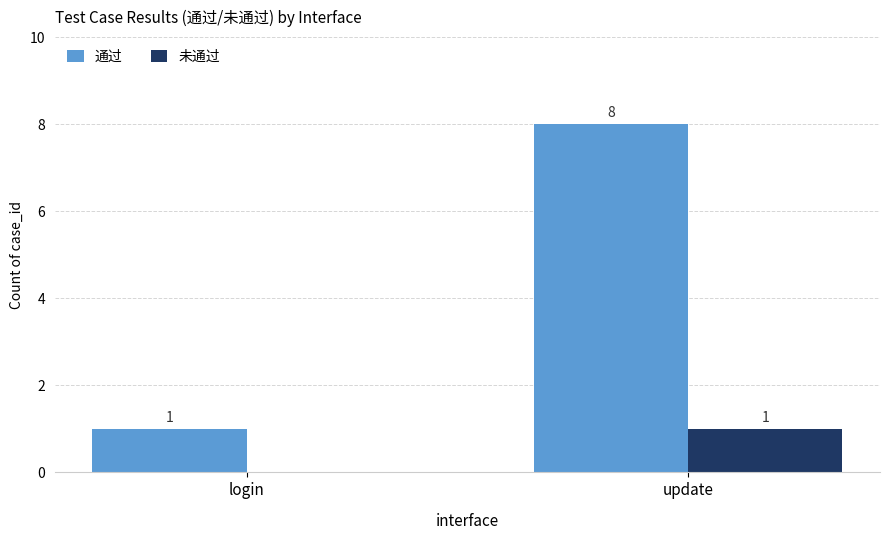

Which category has the highest value in the 通过 series?

update